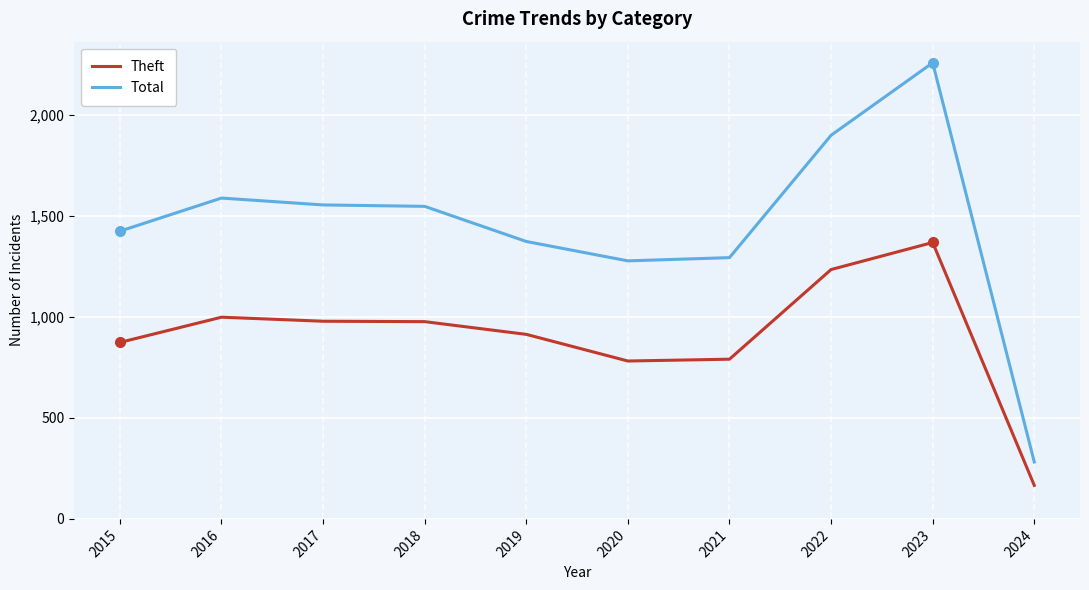

At which category is the sum across all series the highest?

2023